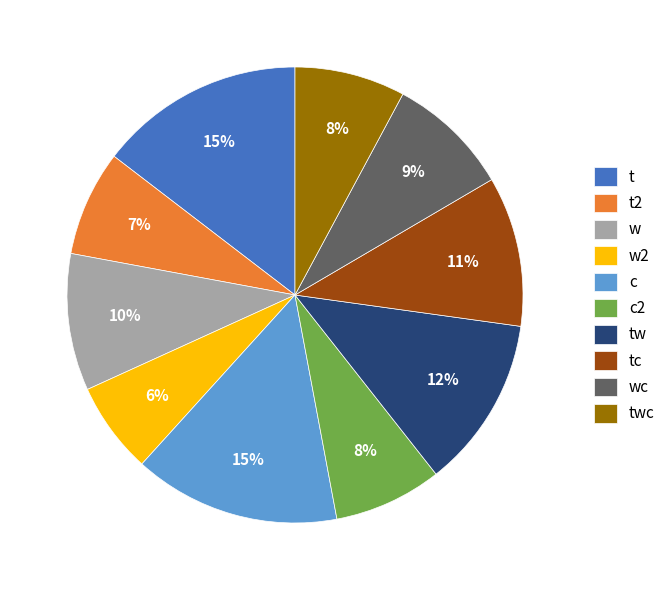

Is it true that wc is 9% of the pie?

True